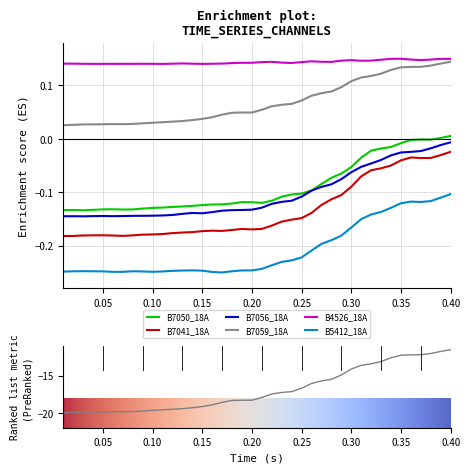

True or false: B7056_18A and B7059_18A intersect in this chart.

False